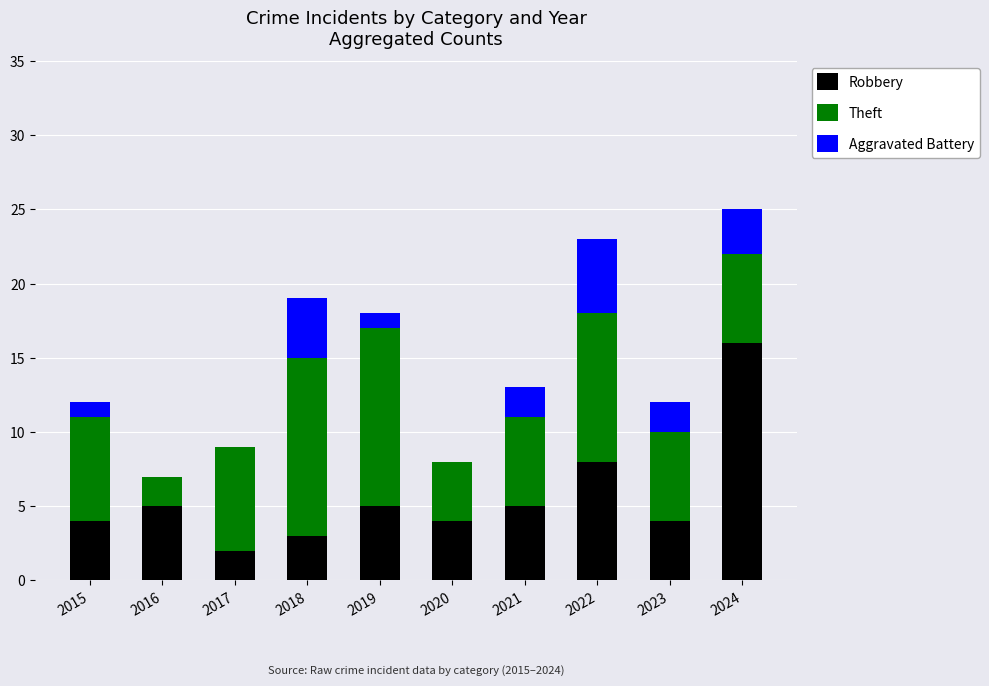

What is the total value across all series at 2023?

12